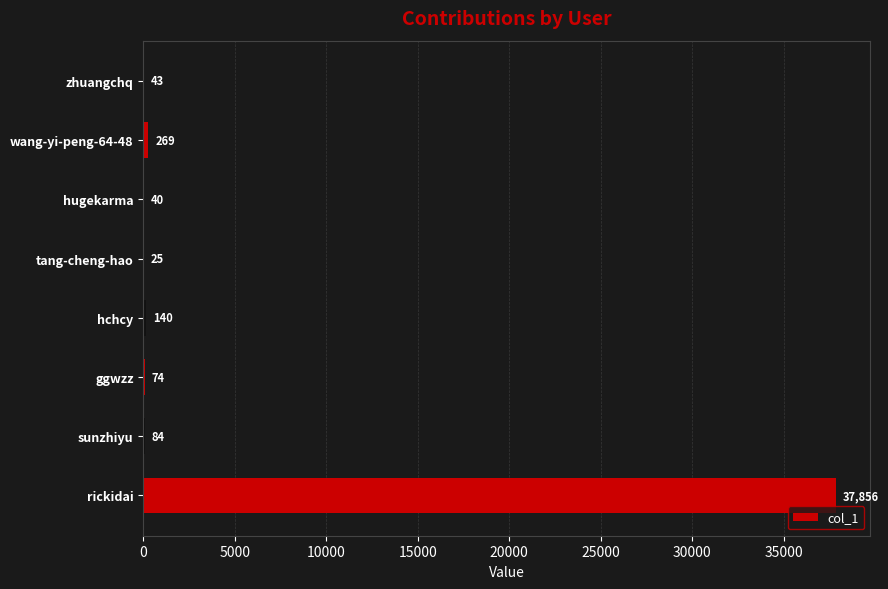

Reading top to bottom, extract all data points from this chart.

zhuangchq=43	wang-yi-peng-64-48=269	hugekarma=40	tang-cheng-hao=25	hchcy=140	ggwzz=74	sunzhiyu=84	rickidai=37856